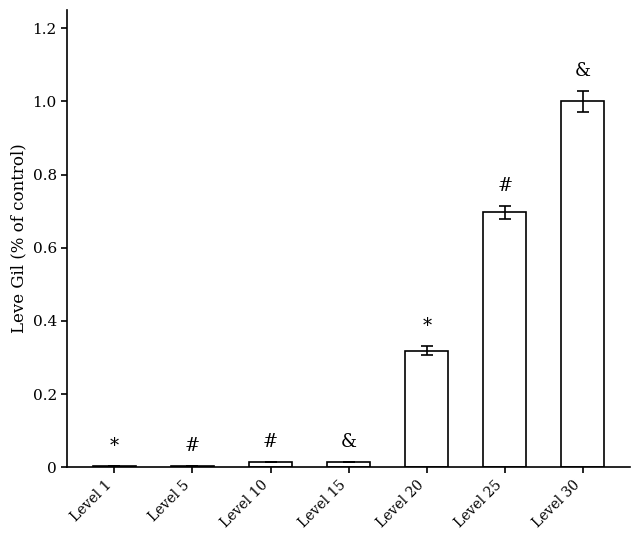

What is the sum of all values?

2.1